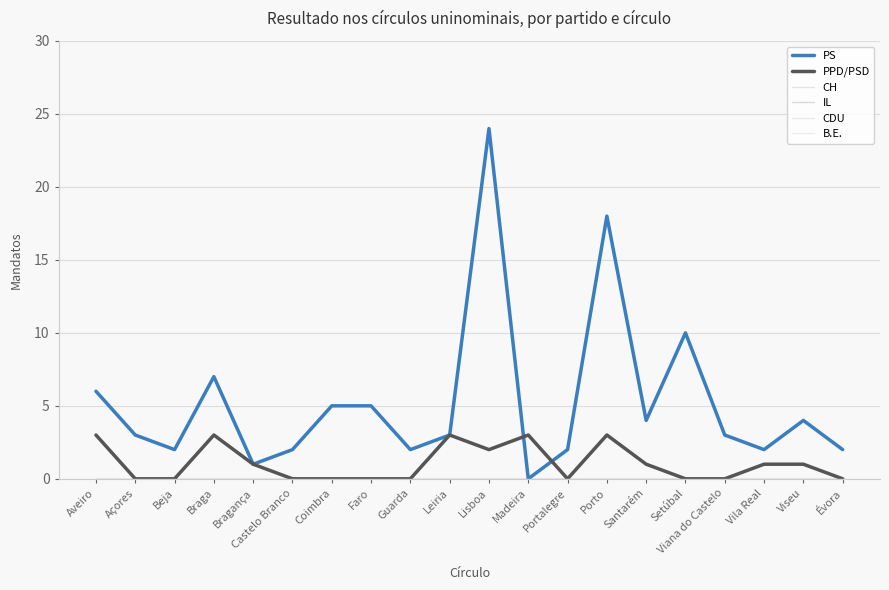

Is this an area chart (filled region under the line)?

No